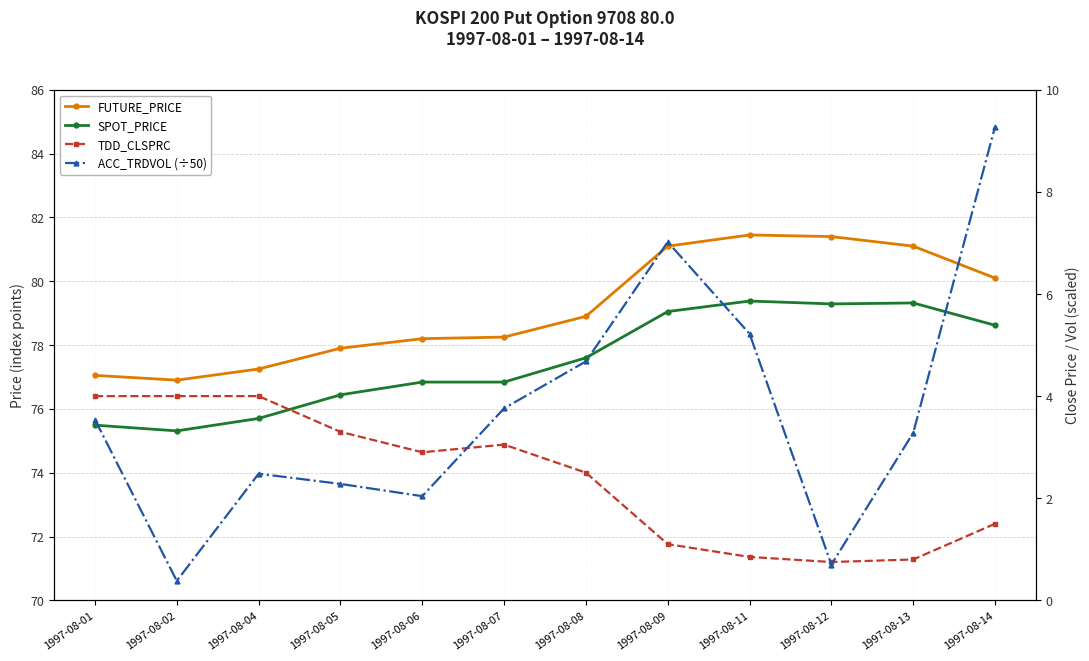

Between 1997-08-06 and 1997-08-13, which series saw the biggest shift?

FUTURE_PRICE